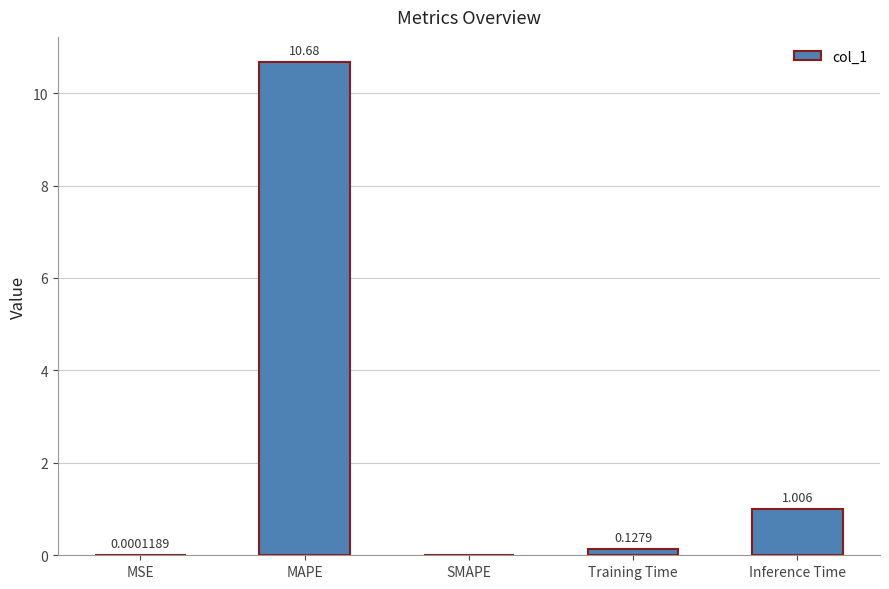

What is the sum of the values at MSE and MAPE?

10.7